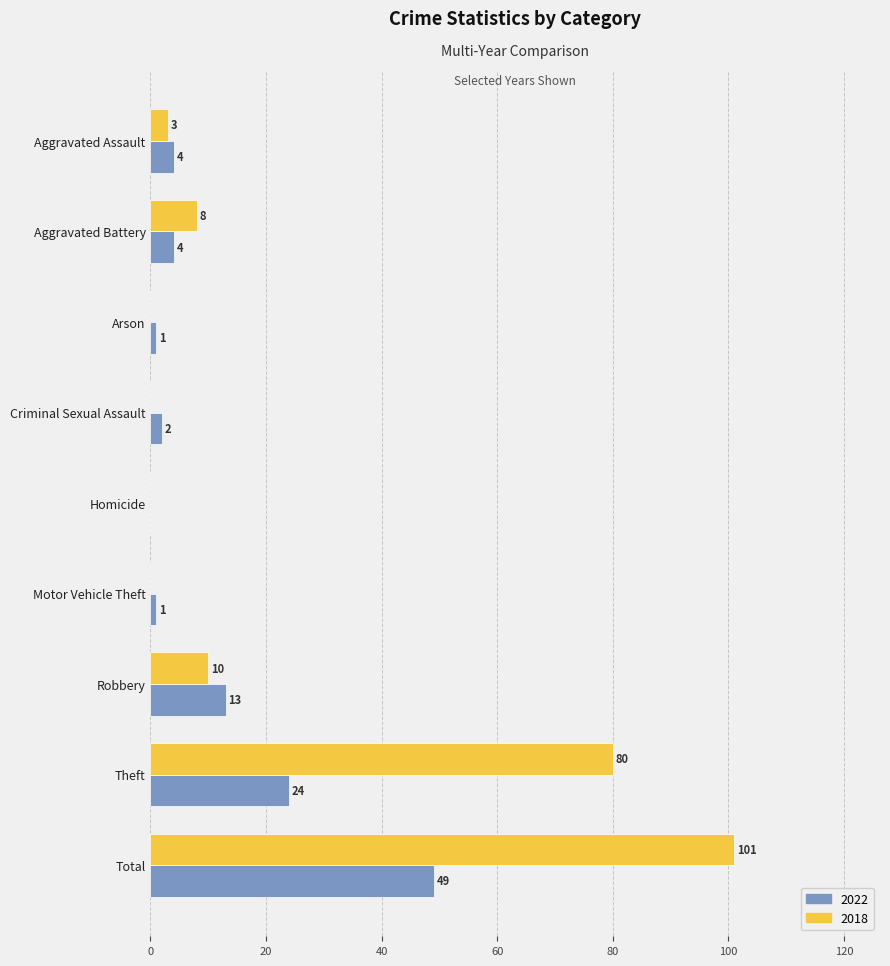

What is the total value across all series at Aggravated Battery?

12